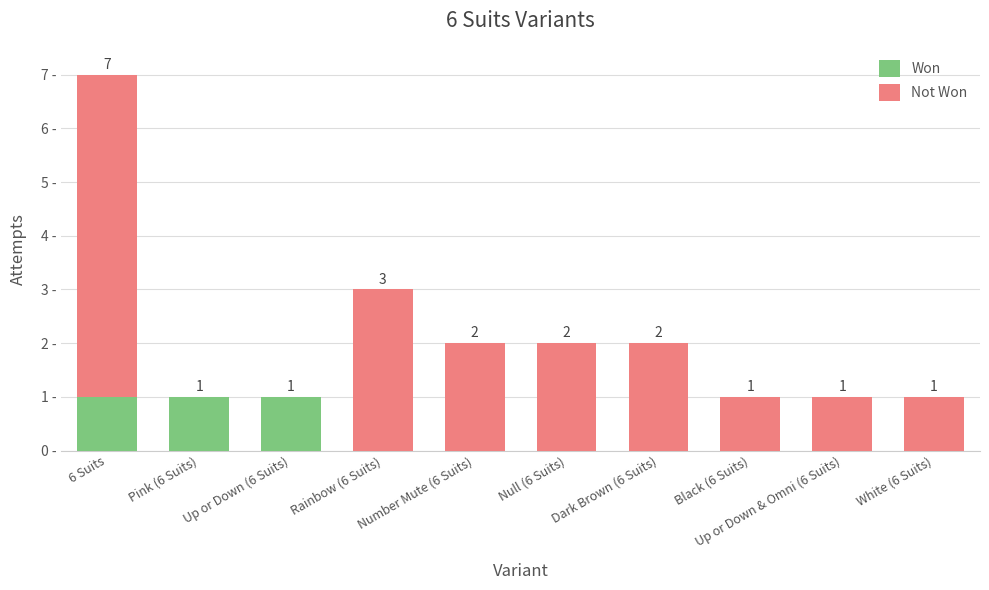

At which category is the sum across all series the highest?

6 Suits